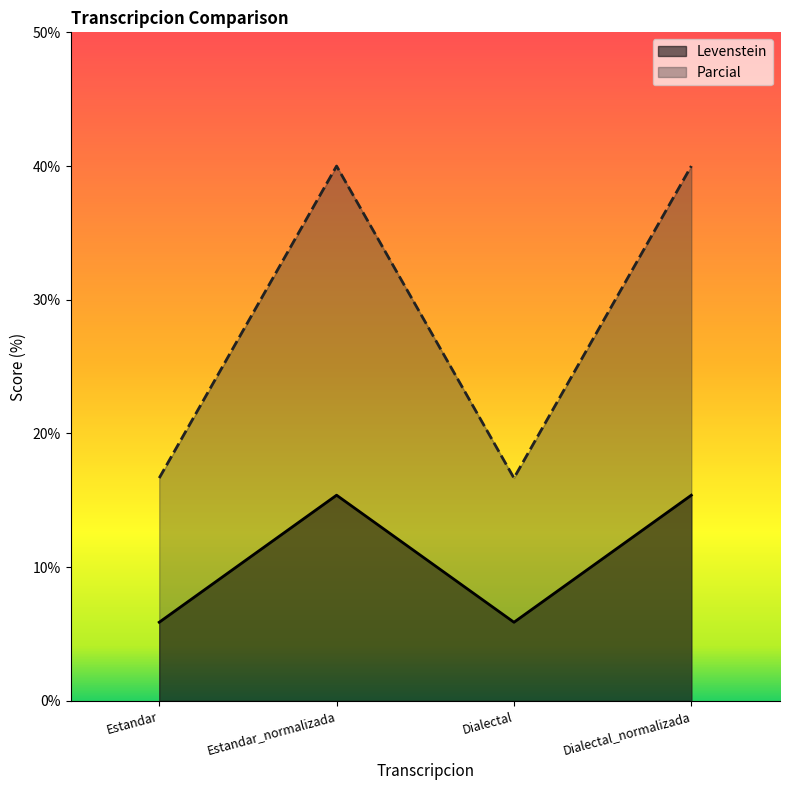

Reading left to right, list all the values displayed in this chart.

Levenstein: Estandar=5.9	Estandar_normalizada=15.4	Dialectal=5.9	Dialectal_normalizada=15.4
Parcial: Estandar=16.7	Estandar_normalizada=40.0	Dialectal=16.7	Dialectal_normalizada=40.0